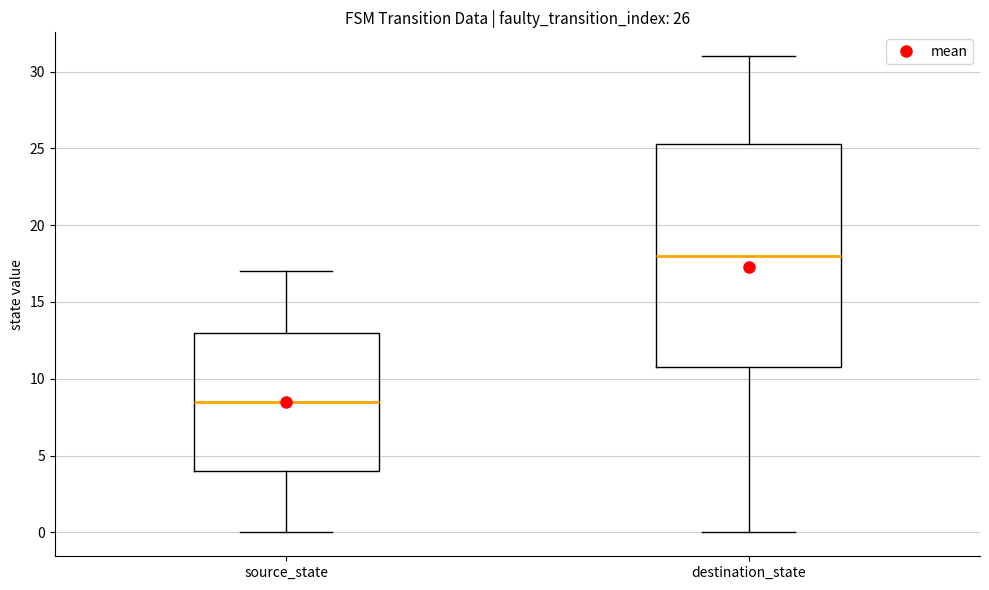

Which box is the tallest, from its lower edge to its upper edge?

destination_state